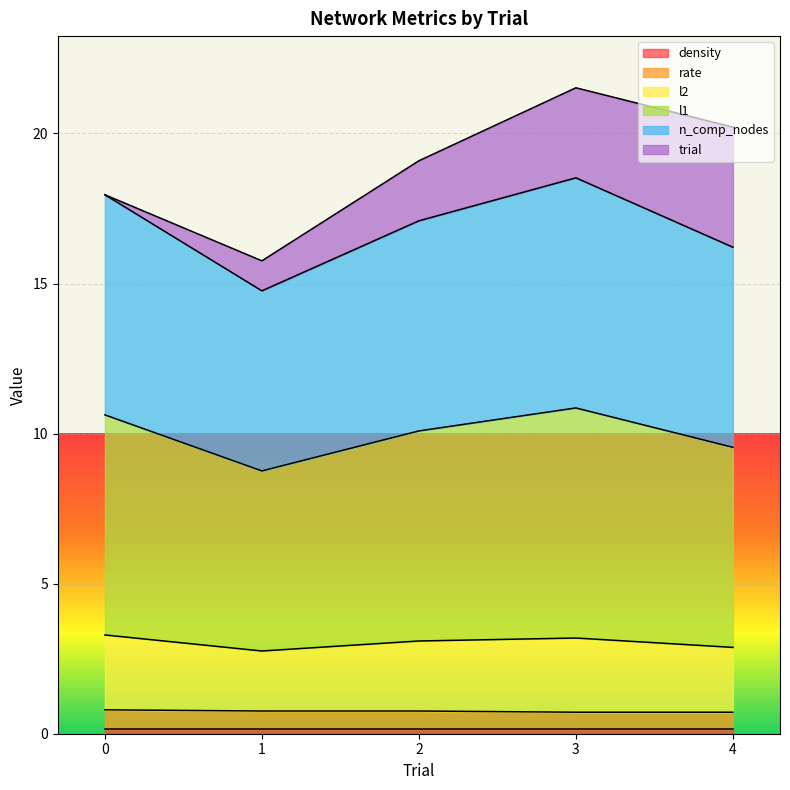

True or false: rate has more than 1 interior local peaks.

False